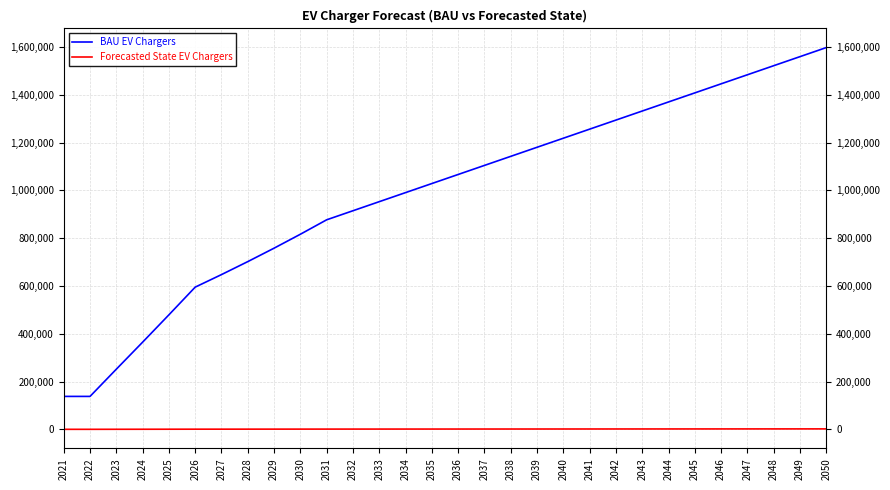

What is the difference between the Forecasted State EV Chargers values at 2027 and 2038?

617